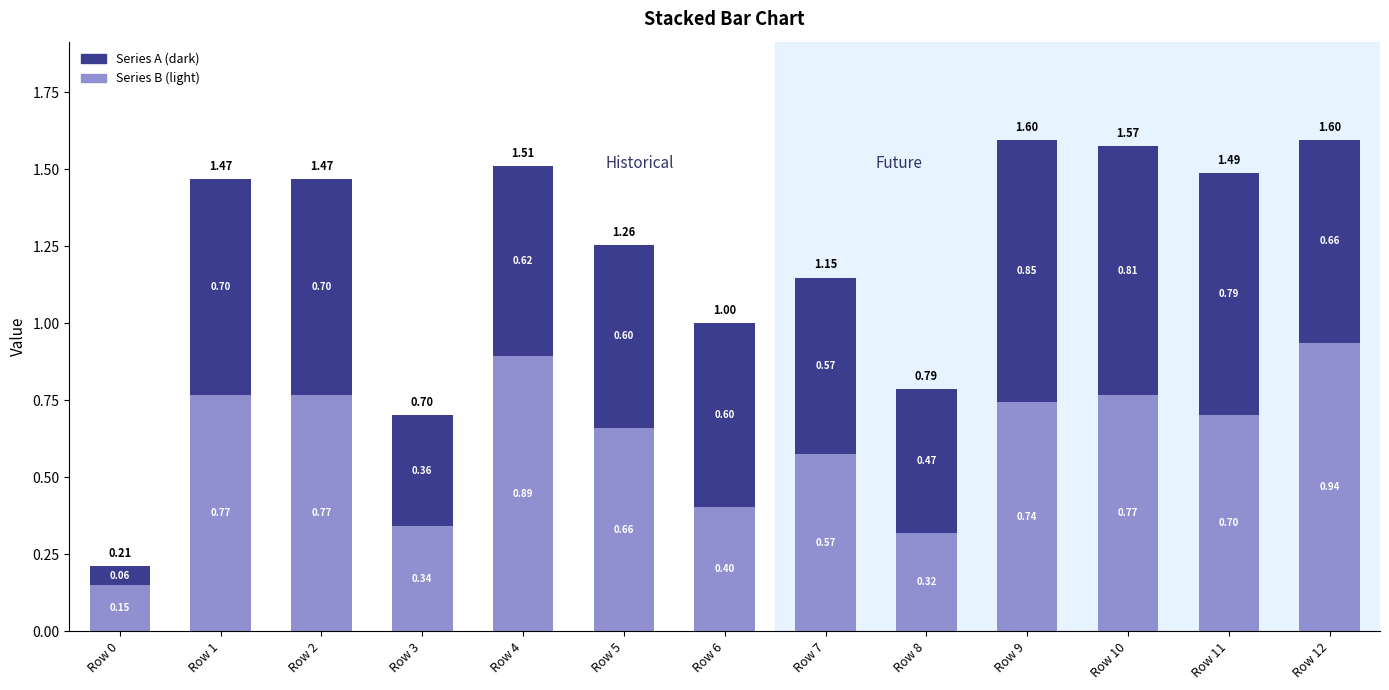

What is the average value of the Series B (light) series?

0.6